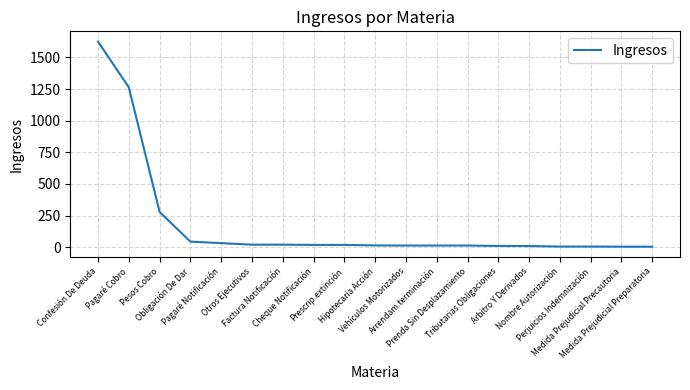

Which label corresponds to the largest value in the chart?

Confesión De Deuda